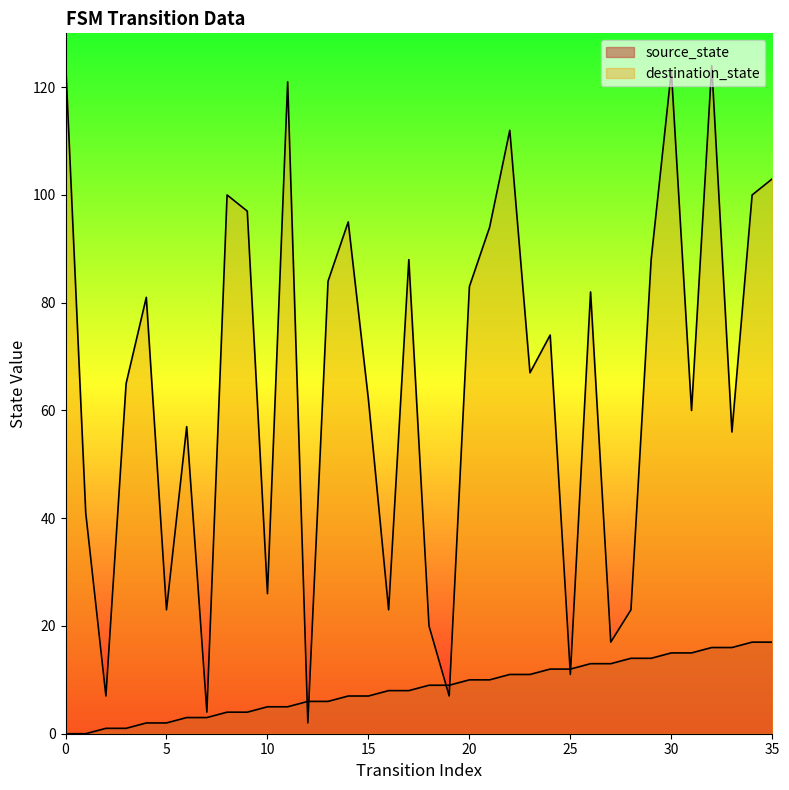

Which series has the widest spread of values?

destination_state